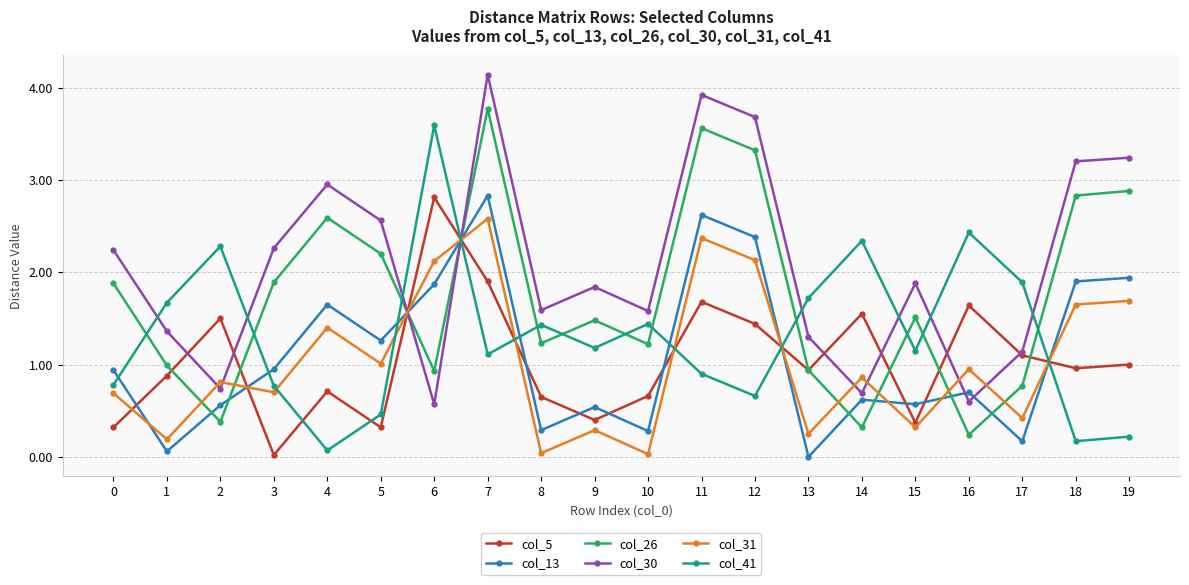

Which category has the lowest value in the col_5 series?

3